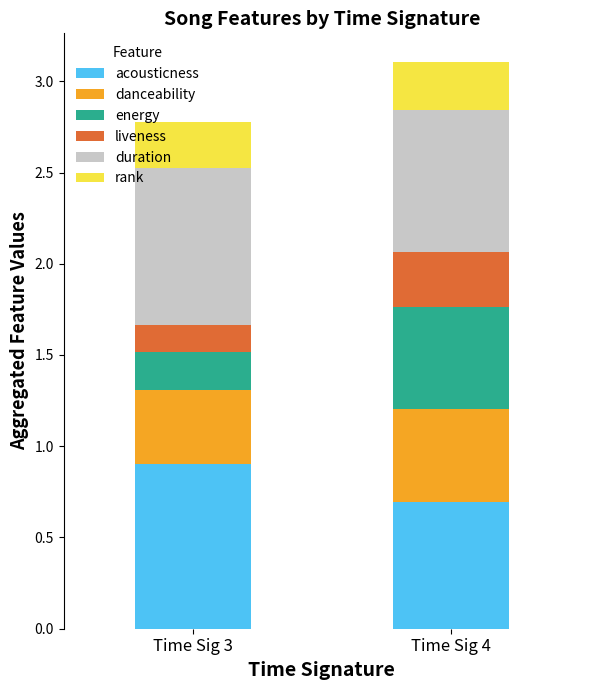

What is the total value across all series at Time Sig 3?

2.8